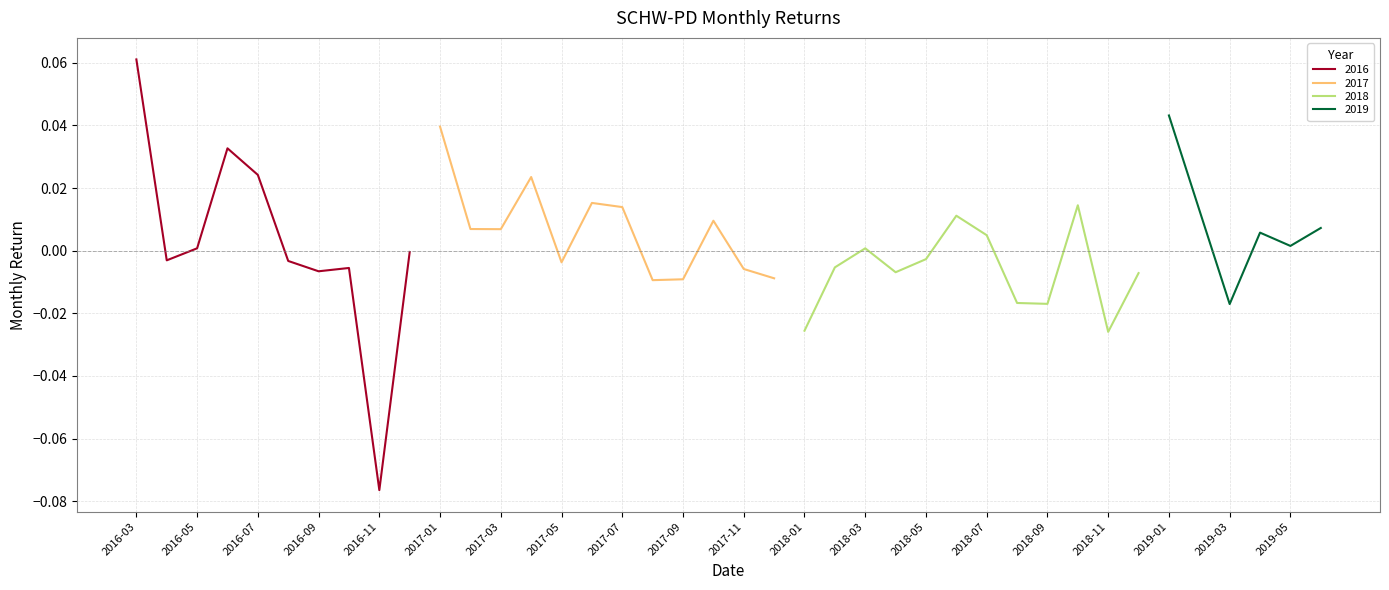

List the labels in order of value, largest first.

2016-03, 2019-01, 2017-01, 2016-06, 2016-07, 2017-04, 2017-06, 2018-10, 2017-07, 2019-02, 2018-06, 2017-10, 2019-06, 2017-02, 2017-03, 2019-04, 2018-07, 2019-05, 2016-05, 2018-03, 2016-12, 2018-05, 2016-04, 2016-08, 2017-05, 2018-02, 2016-10, 2017-11, 2016-09, 2018-04, 2018-12, 2017-12, 2017-09, 2017-08, 2018-08, 2018-09, 2019-03, 2018-01, 2018-11, 2016-11